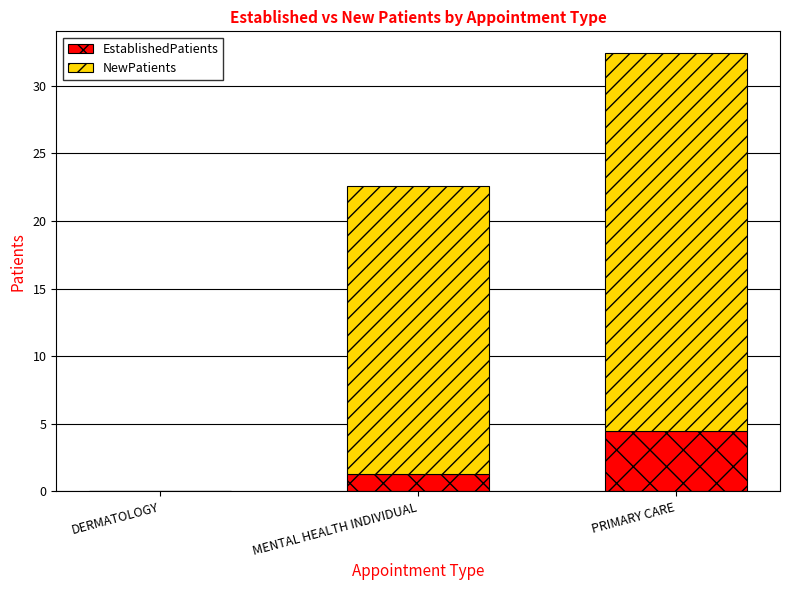

At which category is the sum across all series the highest?

PRIMARY CARE